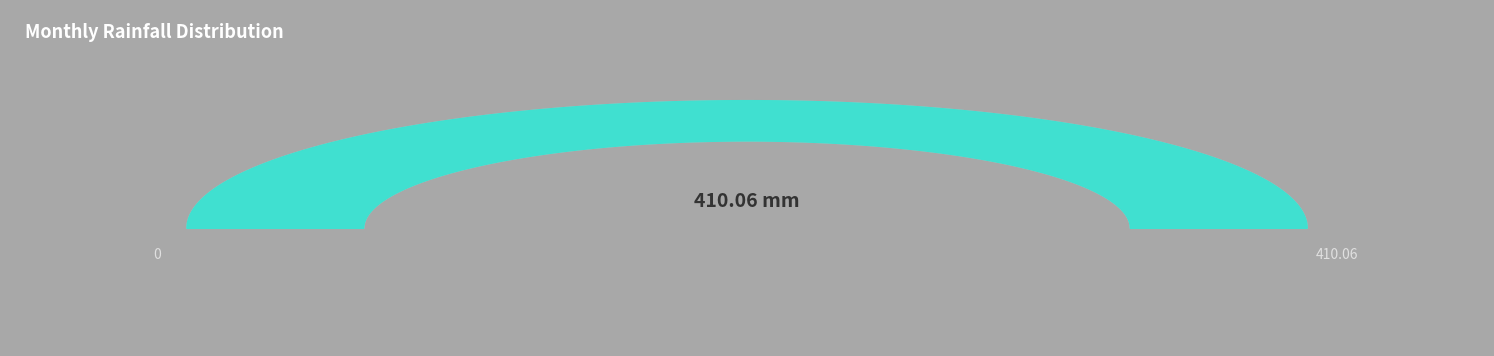

Does October represent more than half of the total?

No